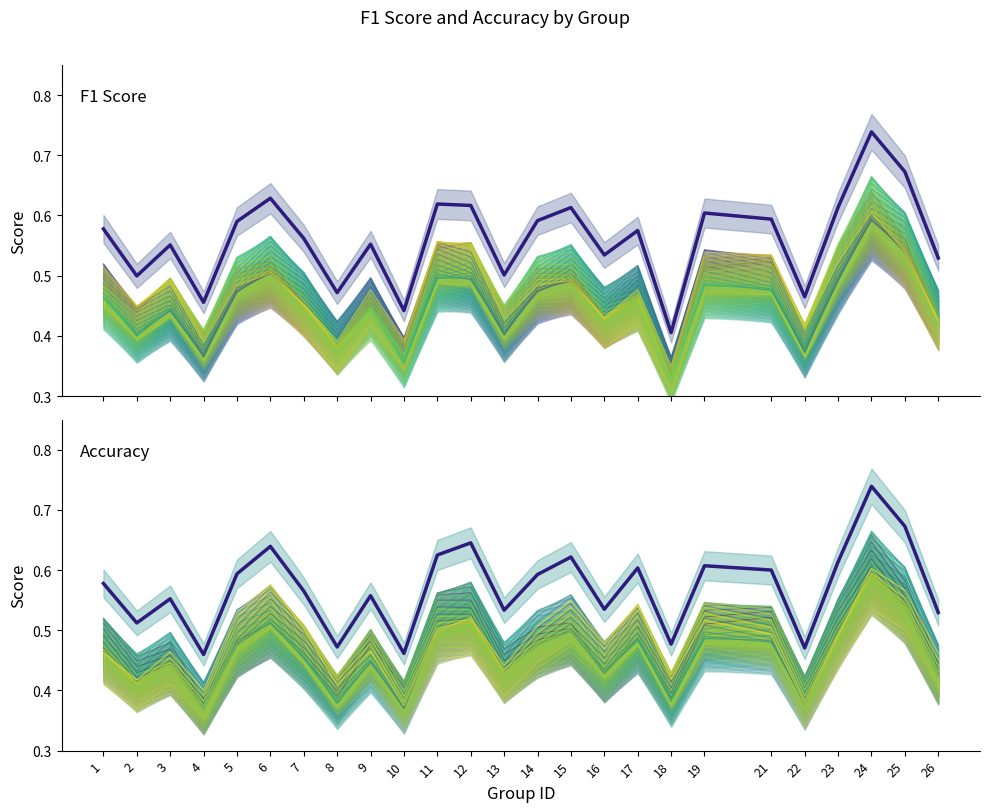

In f1, how many points are lower than both neighbors (excluding endpoints)?

8